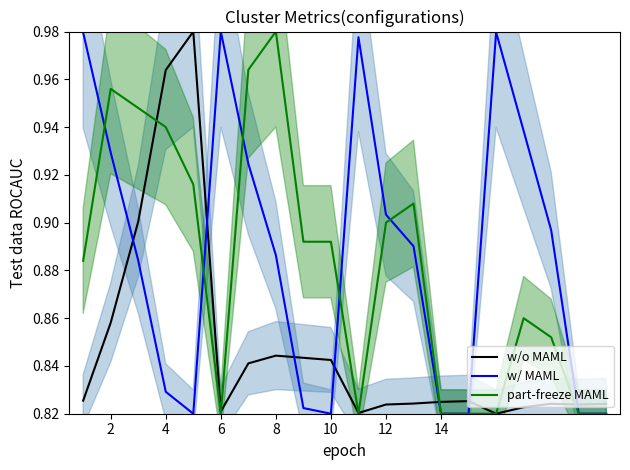

True or false: w/o MAML has a value of 1.1 at 14.

False